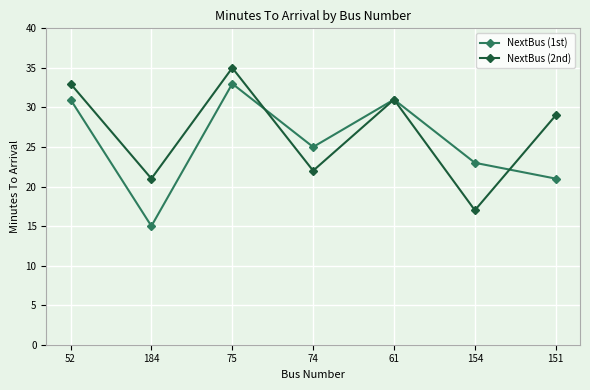

Is it true that NextBus (1st) equals 31 at 151?

False